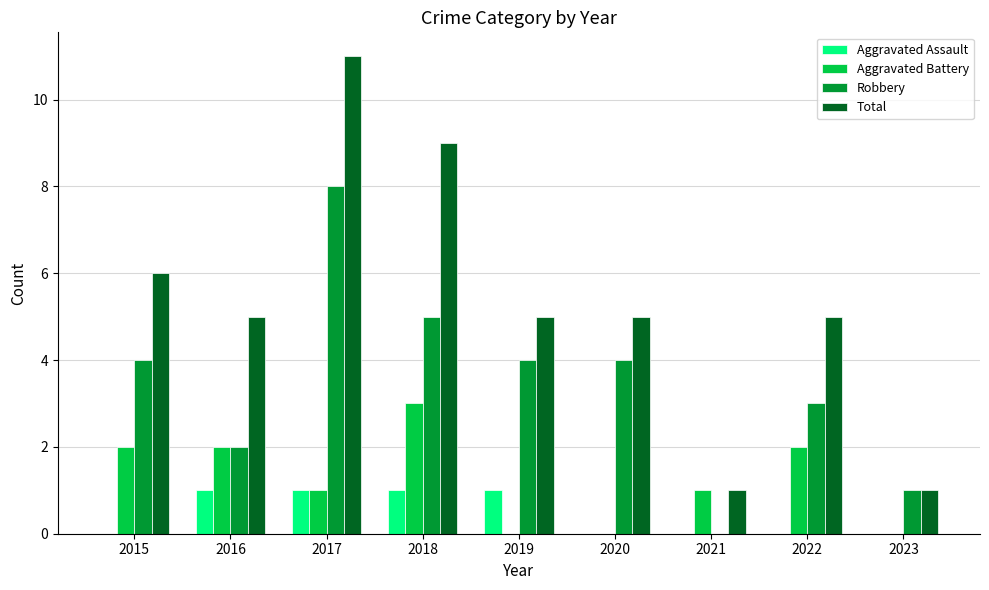

How many distinct data groups are displayed?

4